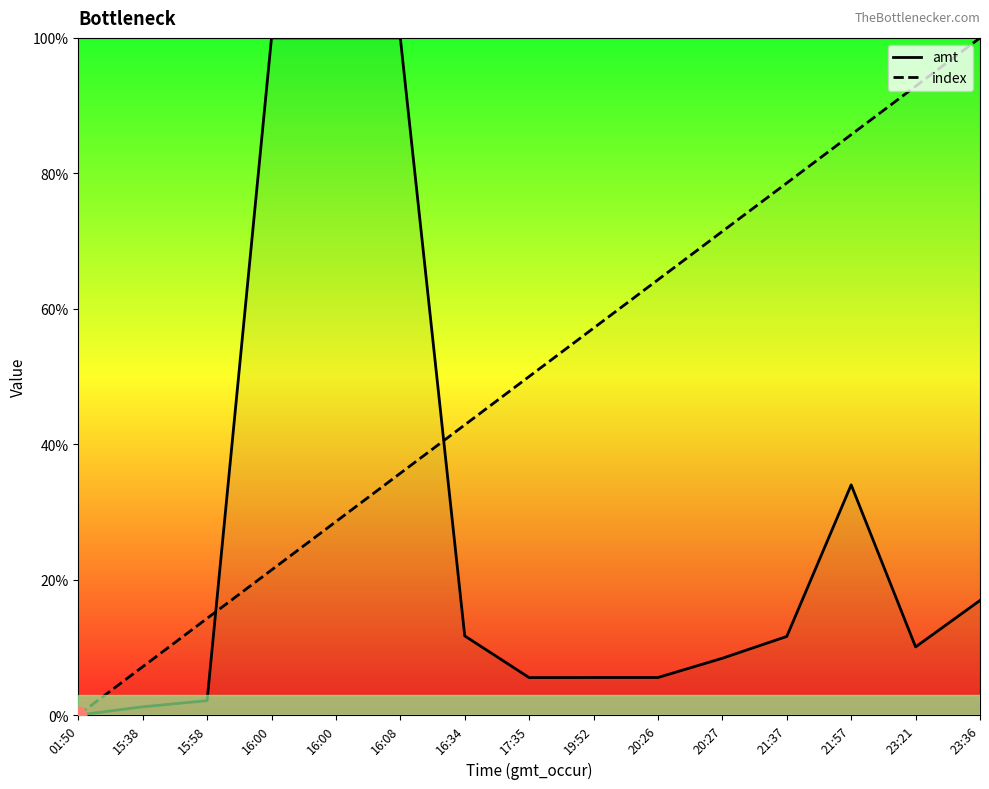

How many values in the index series are below 50?

7